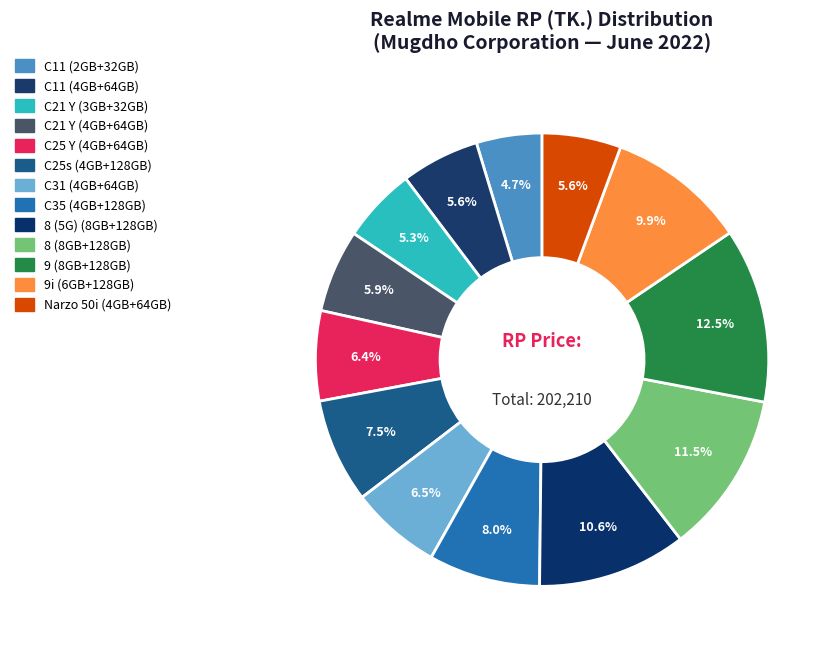

How many segments does this pie chart have?

13